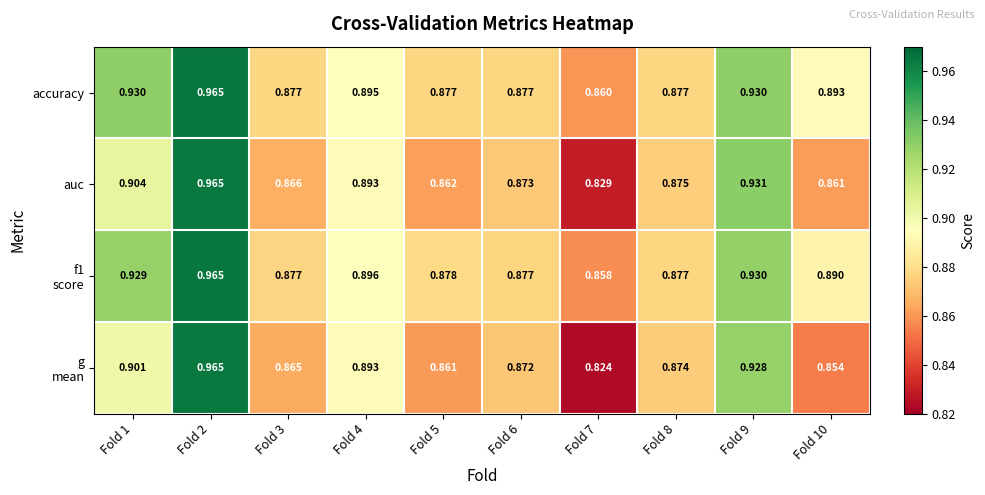

Which series has the largest total across all categories?

accuracy